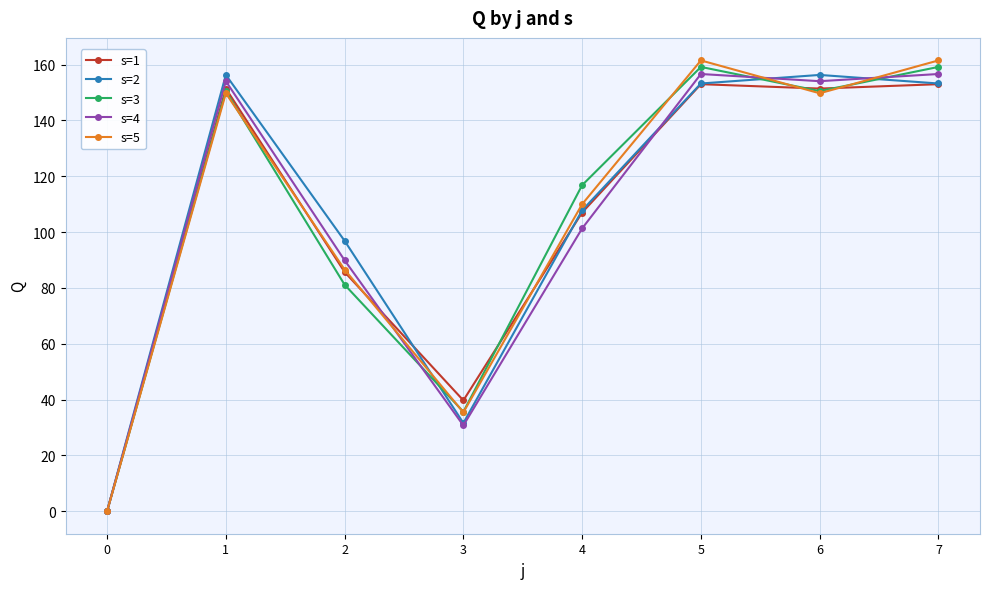

At how many categories does at least one series exceed 2?

7